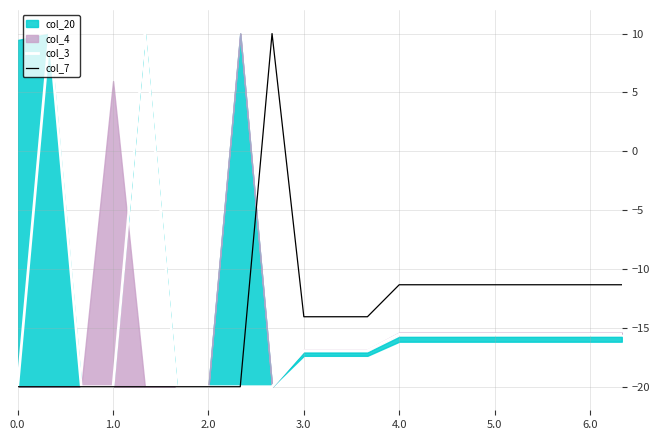

Which series has the largest total across all categories?

col_7